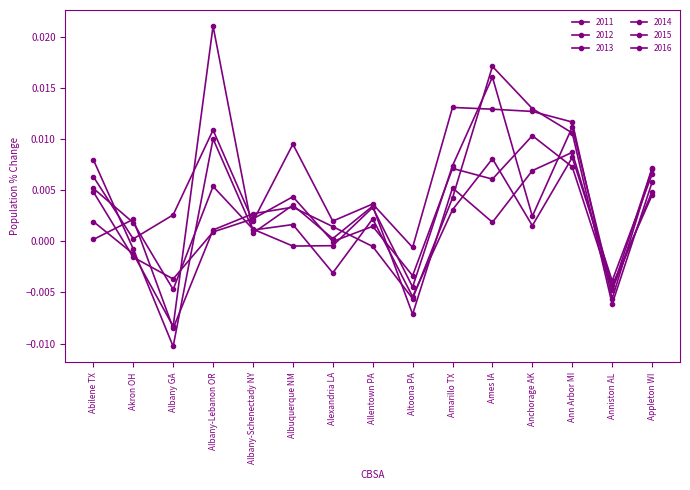

Between Anniston AL and Alexandria LA, which is larger?

Alexandria LA